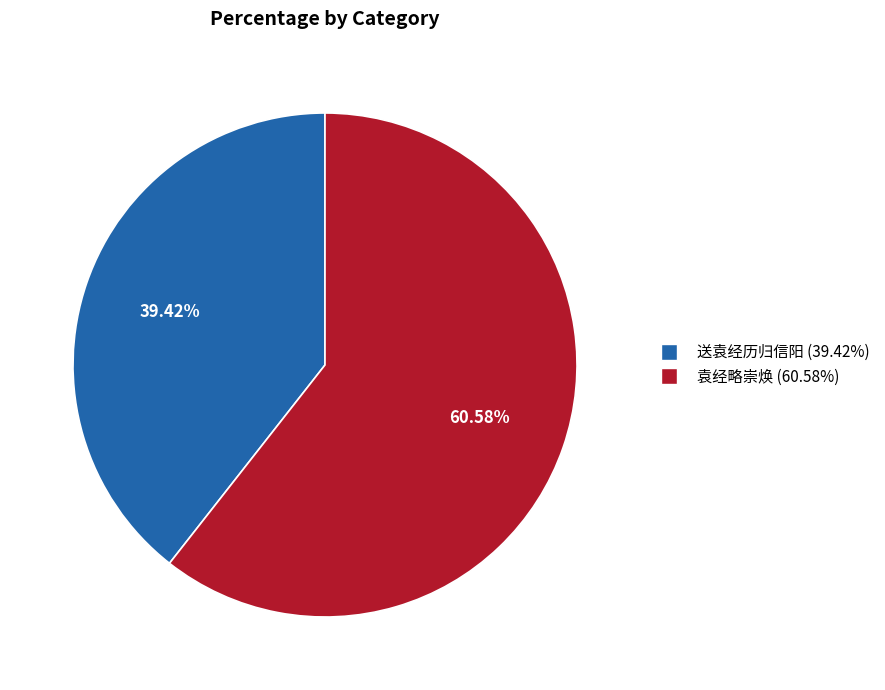

Count the number of slices in the pie.

2